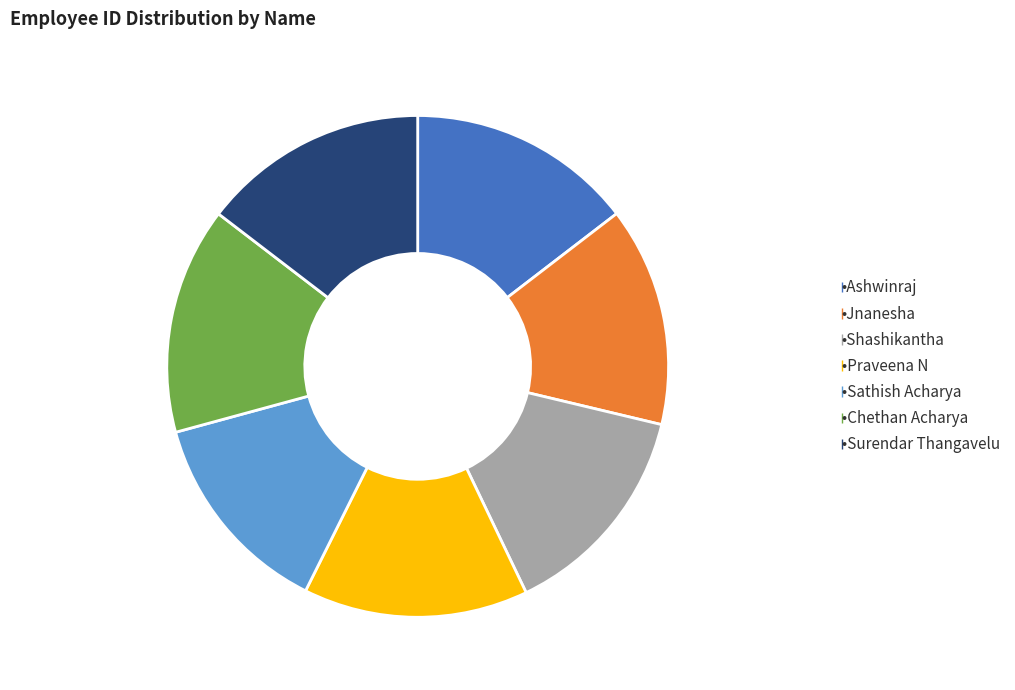

Is there a majority slice in this chart?

No